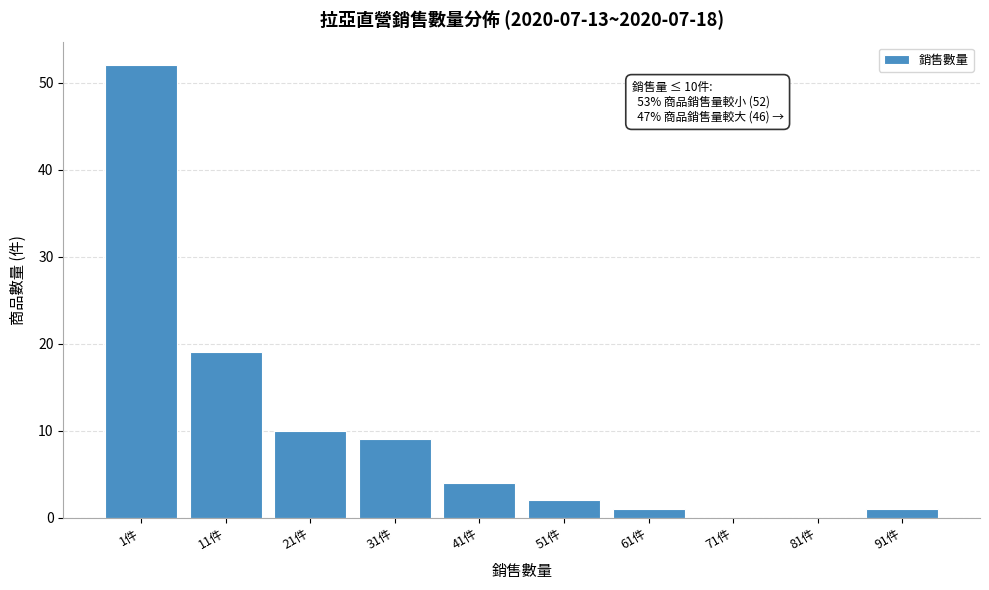

What is the sum of all values?

98